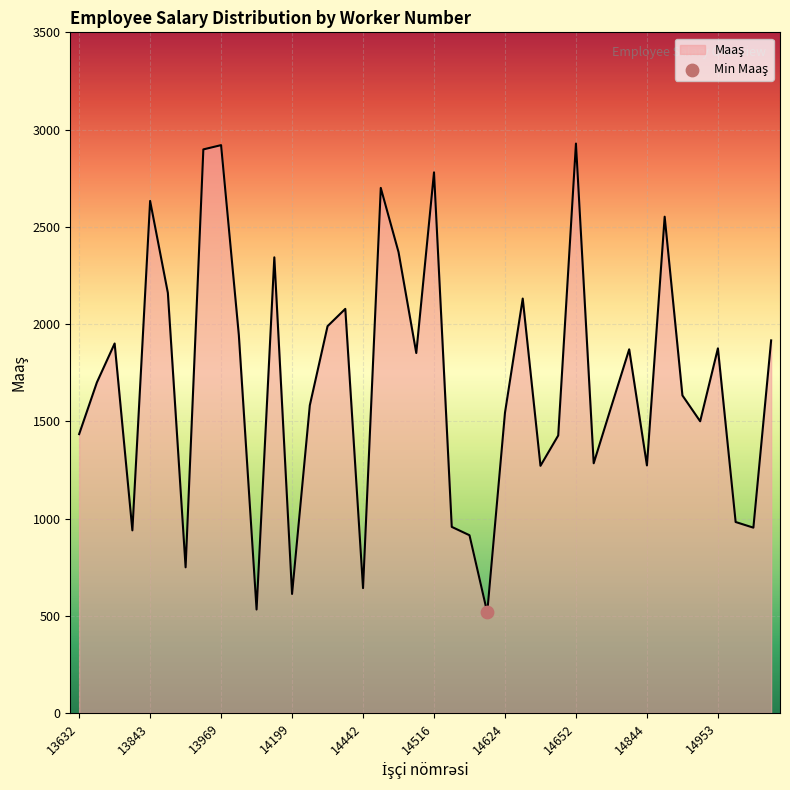

What is the minimum value shown in the chart?

517